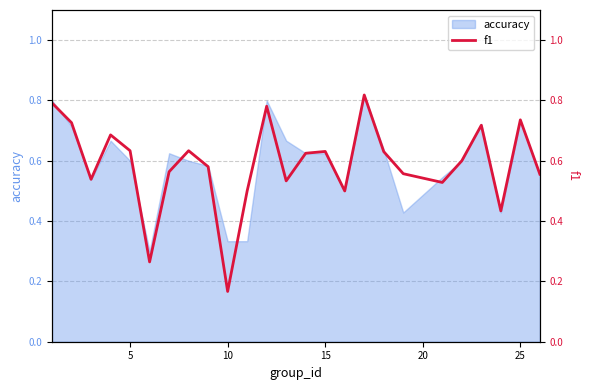

How many lines are shown in the chart?

1